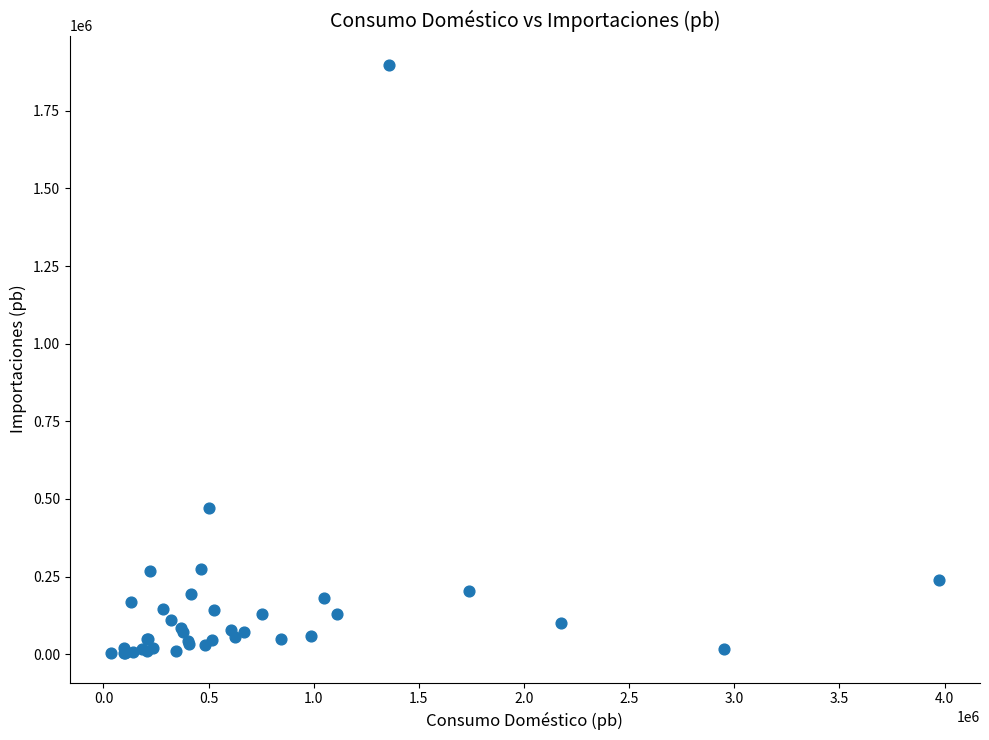

What Y value in the scatter plot is closest to 950438?

471034